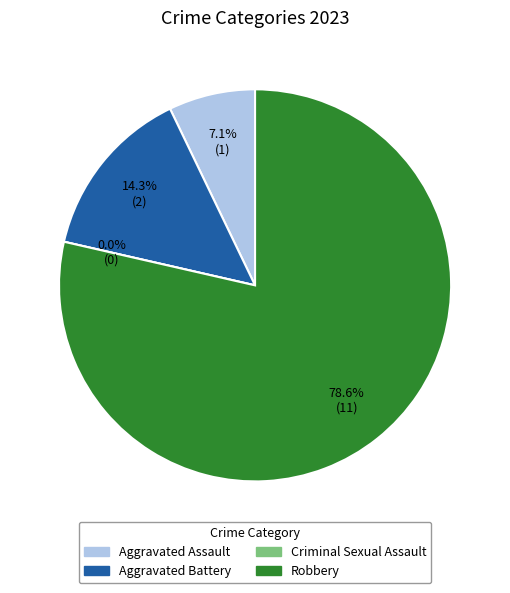

Is it true that Aggravated Battery is 26% of the pie?

False